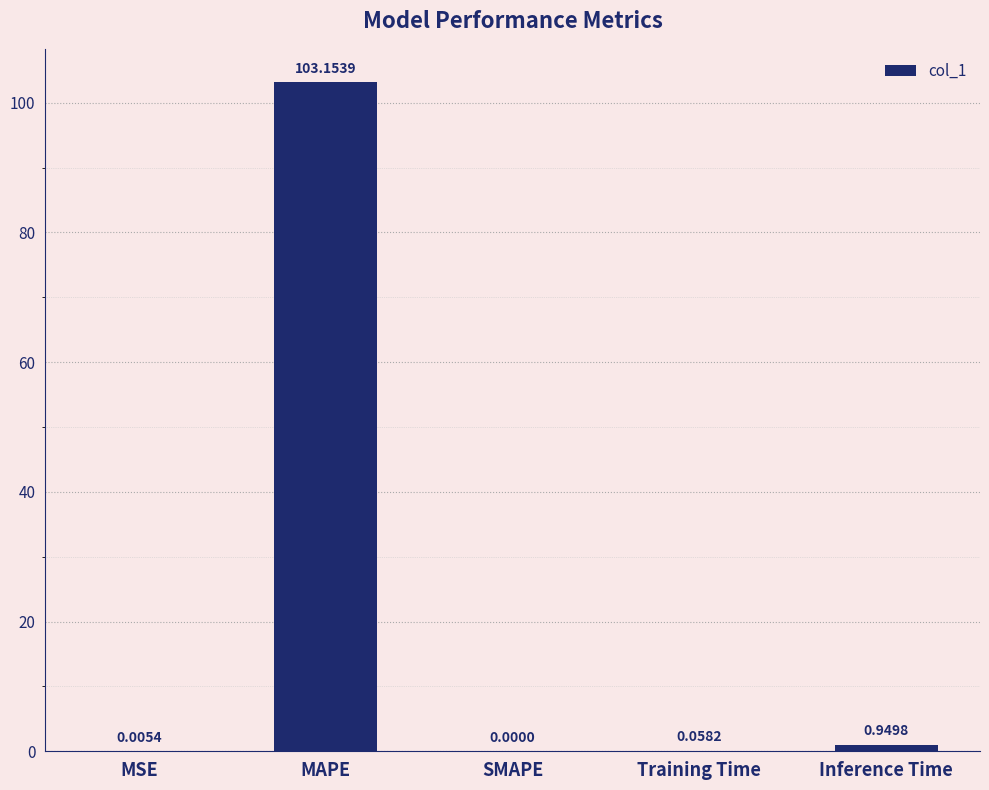

Does the chart contain stacked bars?

No